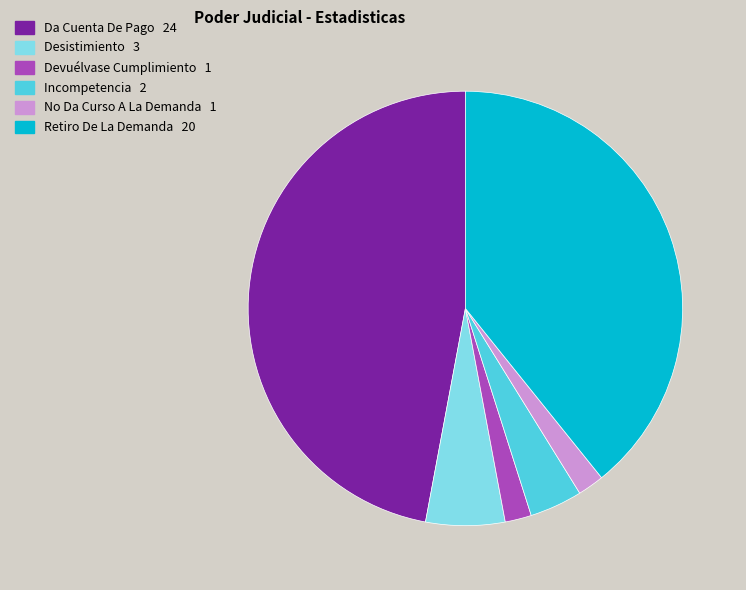

True or false: Desistimiento accounts for 6% of the total.

True